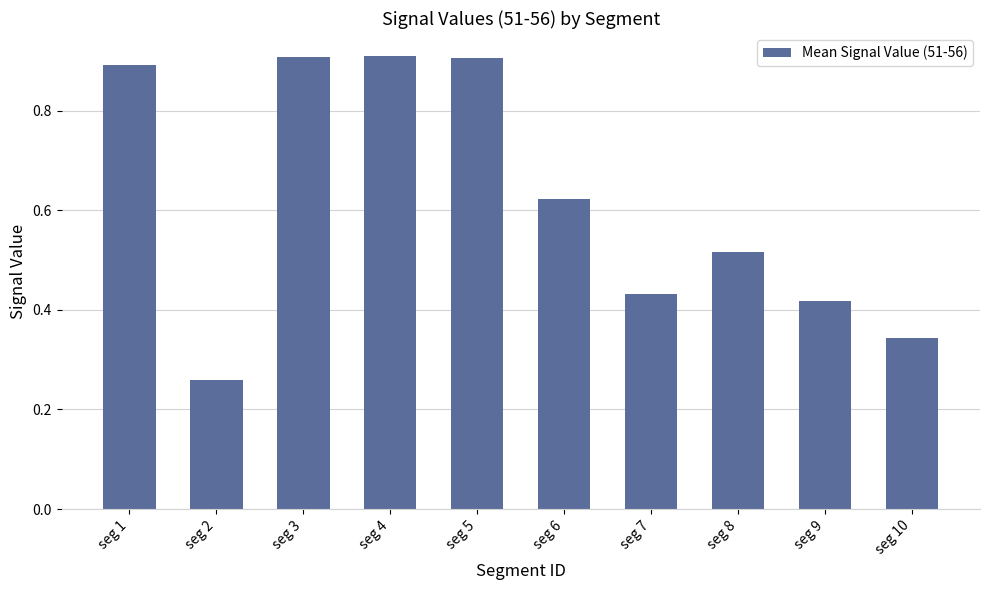

Is it true that the value at seg 4 is 0.9?

True